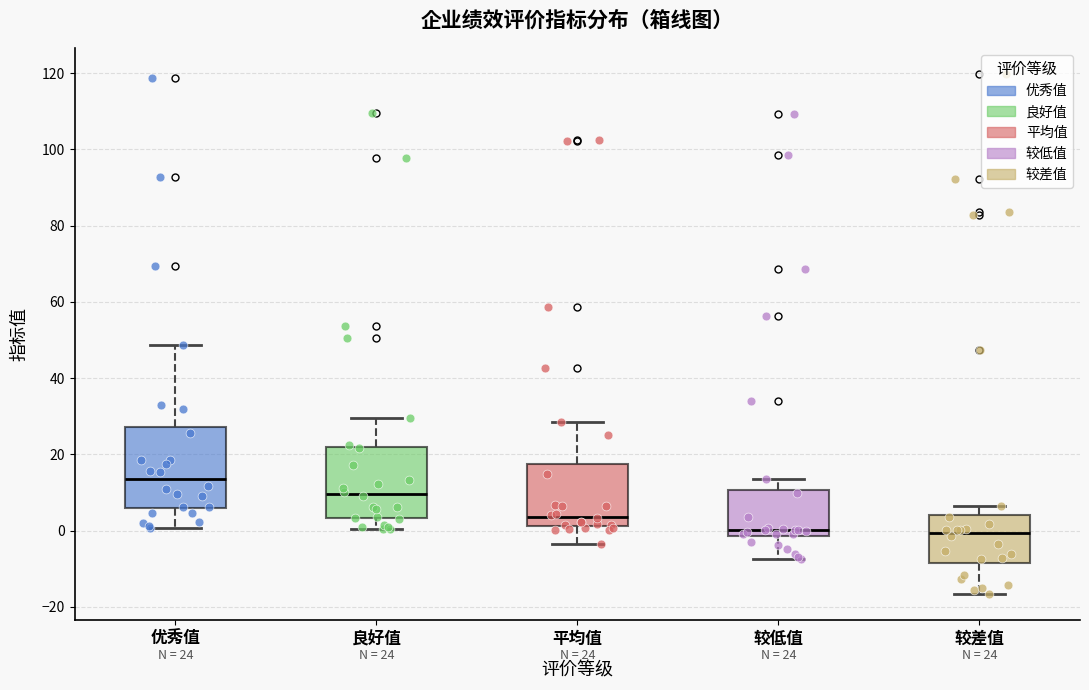

Which box's median line is the highest?

优秀值